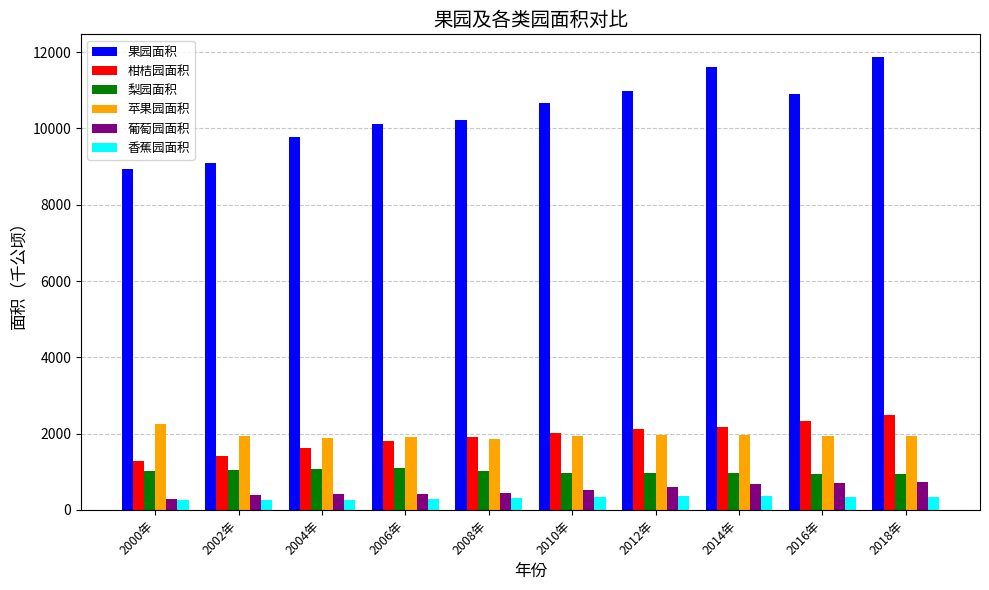

What are all the series names shown in the legend?

果园面积, 柑桔园面积, 梨园面积, 苹果园面积, 葡萄园面积, 香蕉园面积